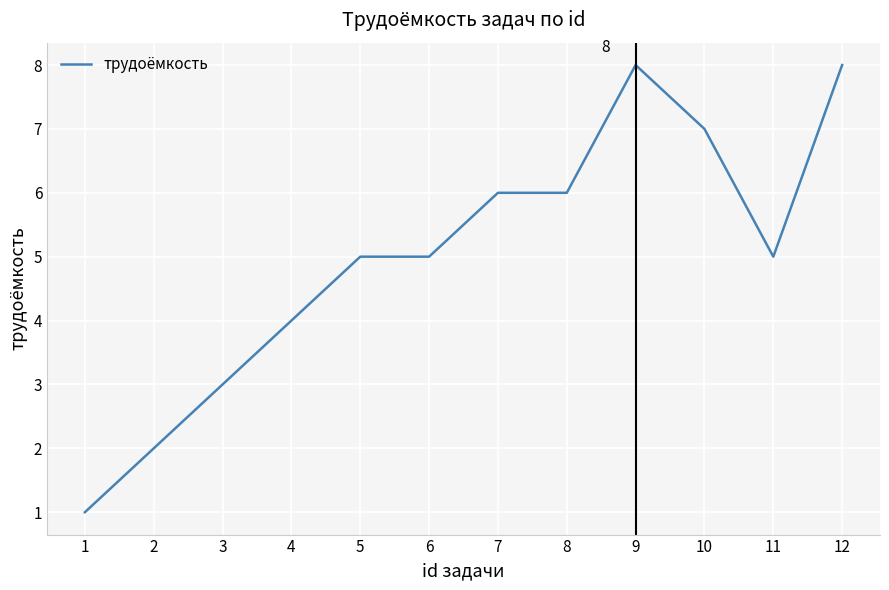

What is the change in value from 8 to 10?

+1